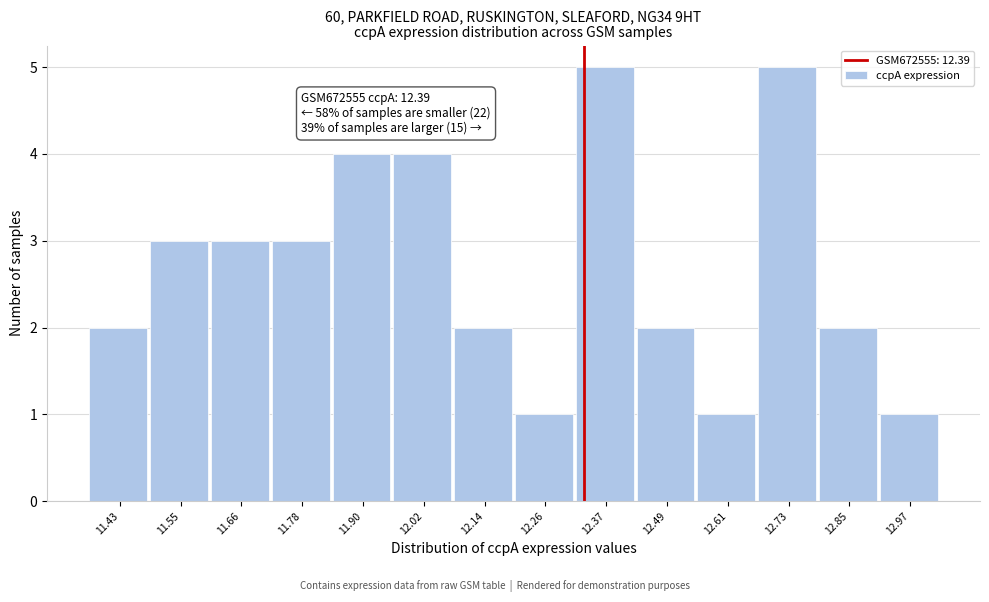

Reading left to right, what are all the values shown in this chart?

11.43=2	11.55=3	11.66=3	11.78=3	11.90=4	12.02=4	12.14=2	12.26=1	12.37=5	12.49=2	12.61=1	12.73=5	12.85=2	12.97=1